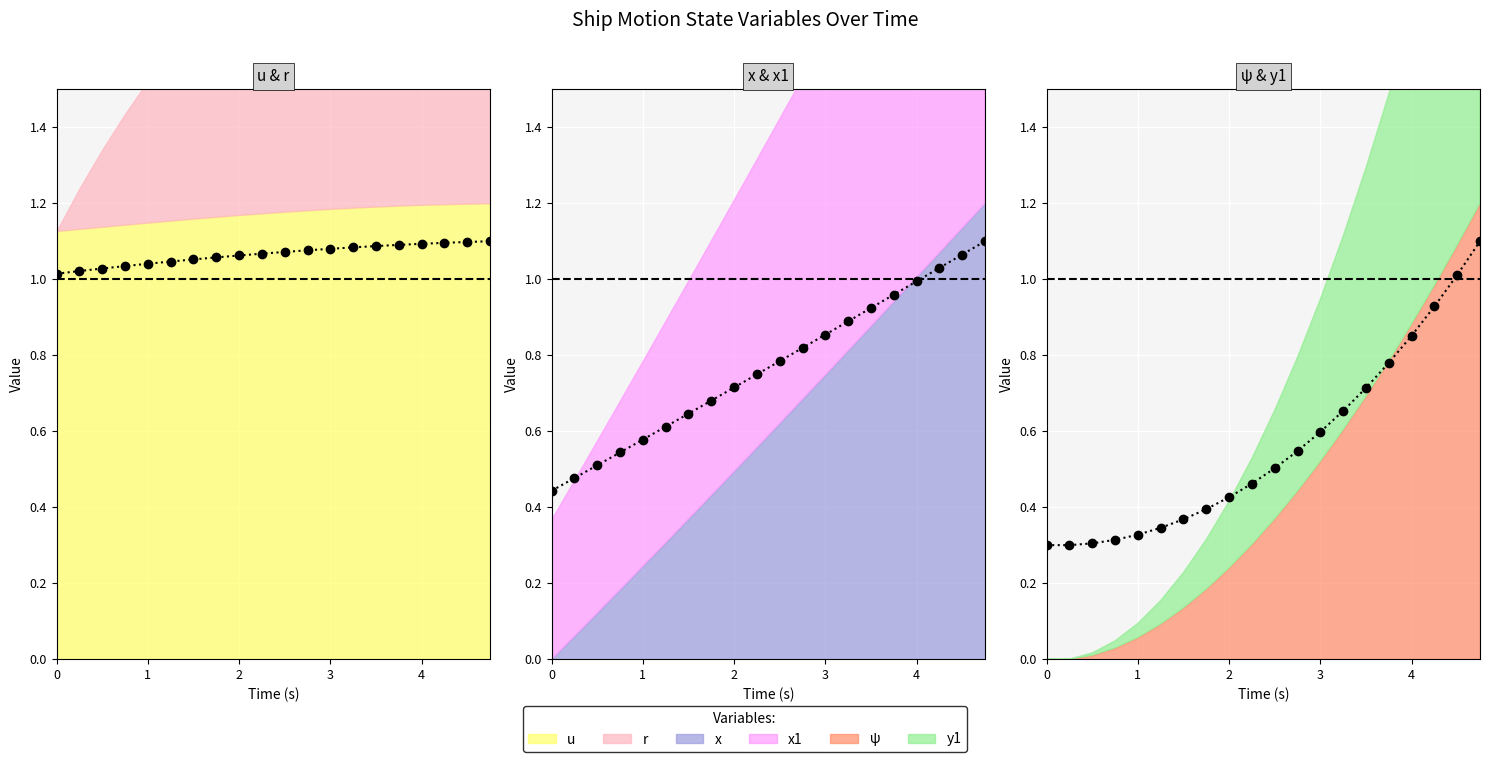

Rank the categories by u value from lowest to highest.

0.0, 0.25, 0.5, 0.75, 1.0, 1.25, 1.5, 1.75, 2.0, 2.25, 2.5, 2.75, 3.0, 3.25, 3.5, 3.75, 4.0, 4.25, 4.5, 4.75